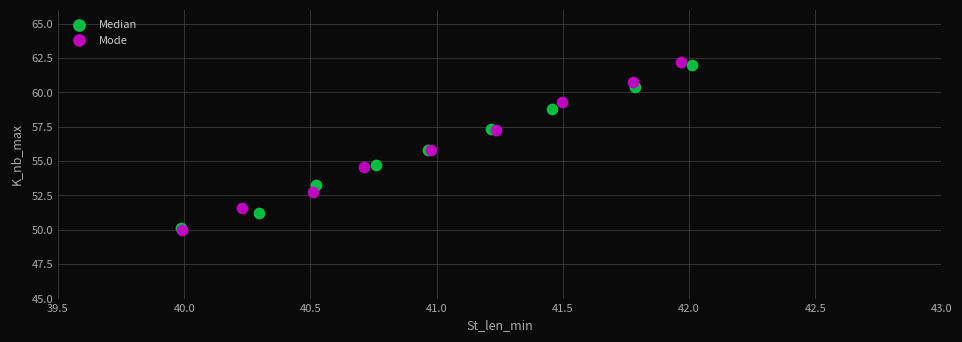

Which series has the widest spread of Y values?

Mode